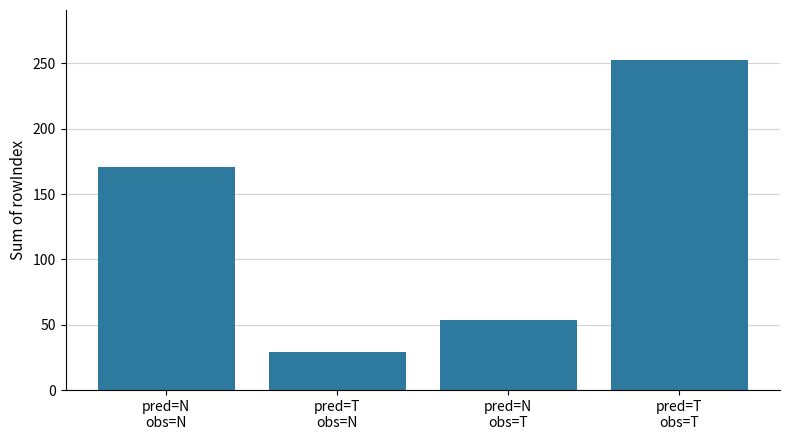

How many values are between 54 and 253?

3